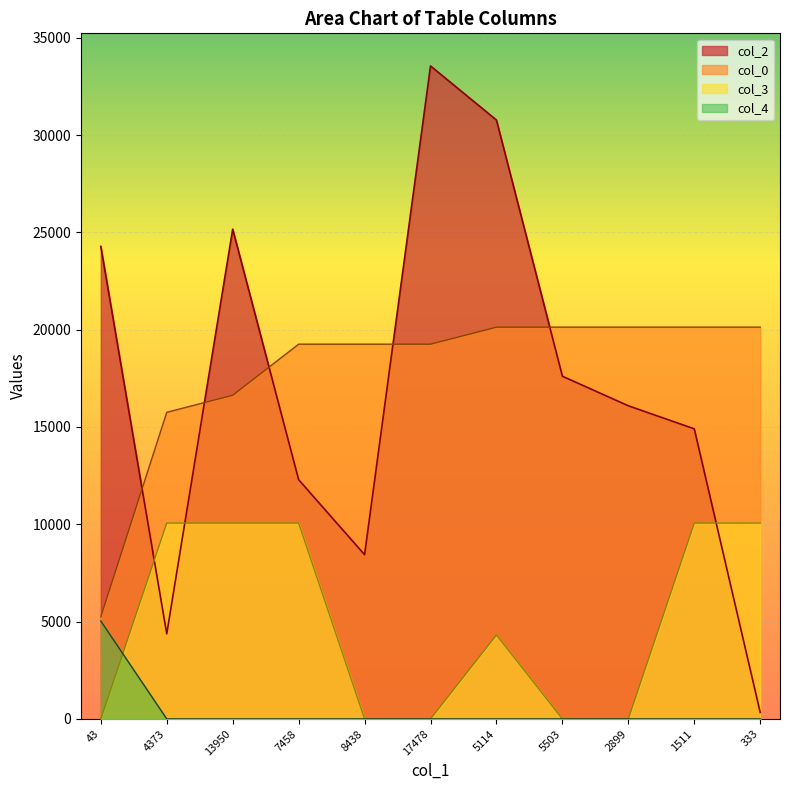

Is the value of col_4 at 43 greater than the value of col_3 at 43?

Yes